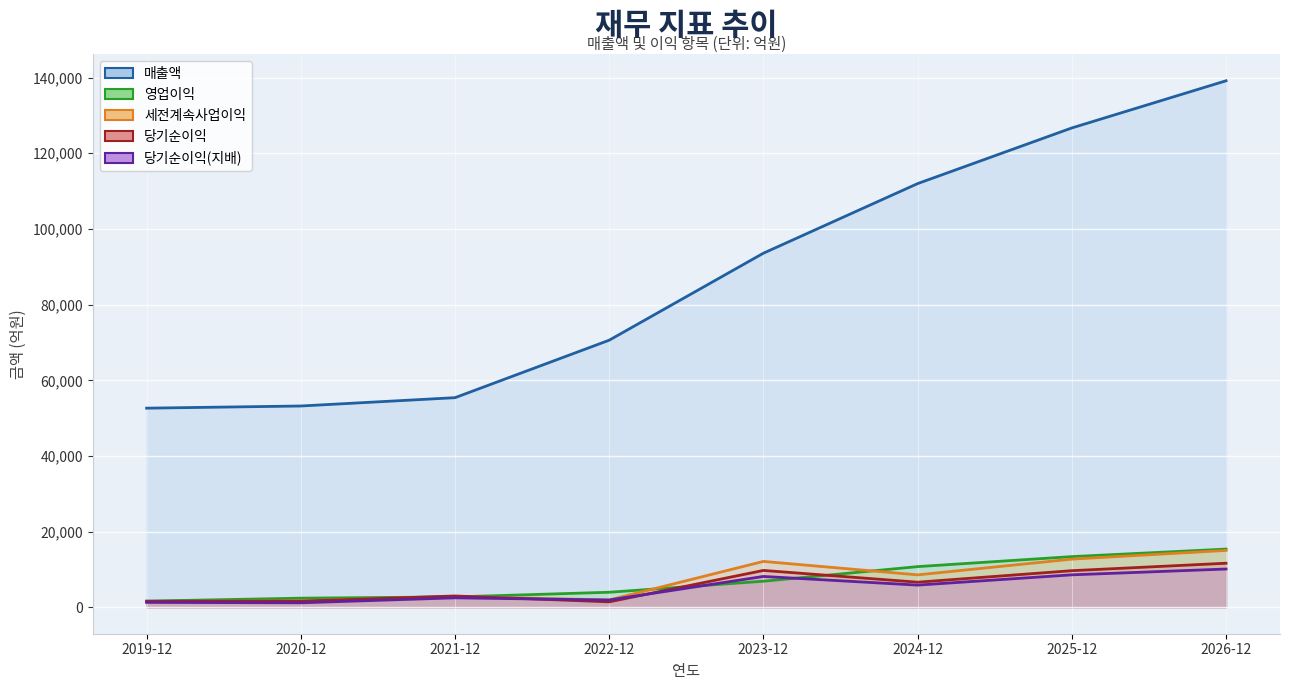

Where is the first local minimum for 당기순이익(지배)?

2020-12